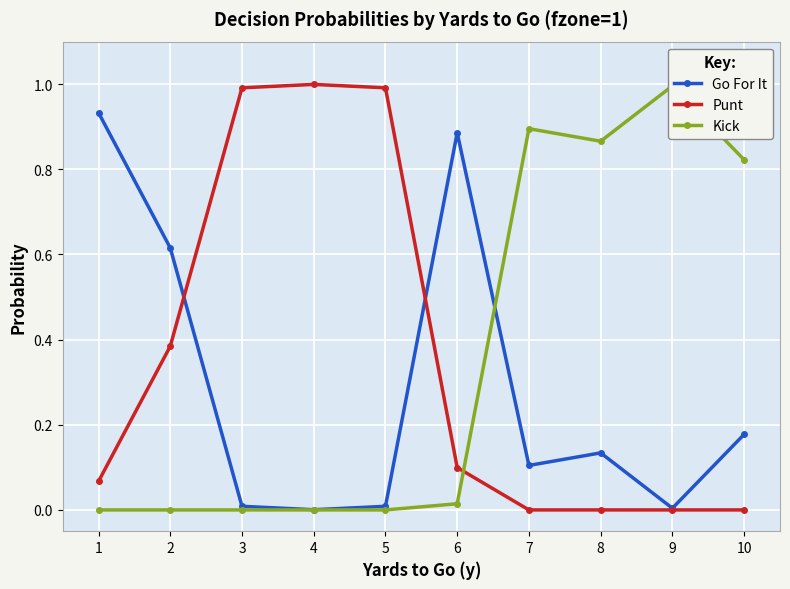

Reading left to right, list all the values displayed in this chart.

Go For It: 0.9	0.6	0.0	0.0	0.0	0.9	0.1	0.1	0.0	0.2
Punt: 0.1	0.4	1.0	1.0	1.0	0.1	0.0	0.0	0.0	0.0
Kick: 0.0	0.0	0.0	0.0	0.0	0.0	0.9	0.9	1.0	0.8